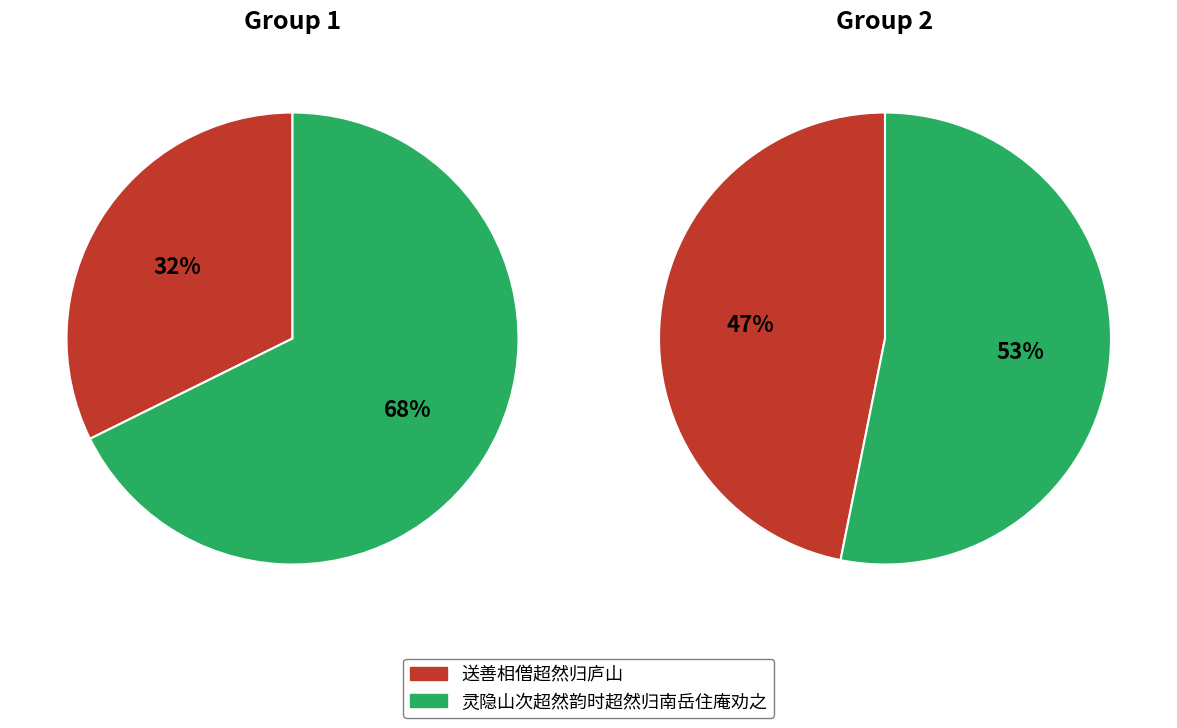

Which category has the smallest portion of the pie?

送善相僧超然归庐山